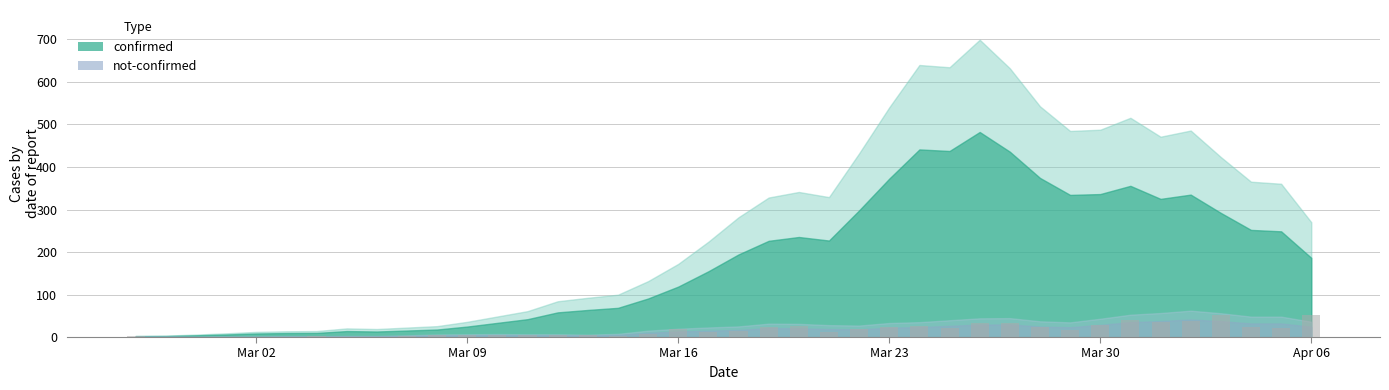

What is the maximum value shown in the chart?

51